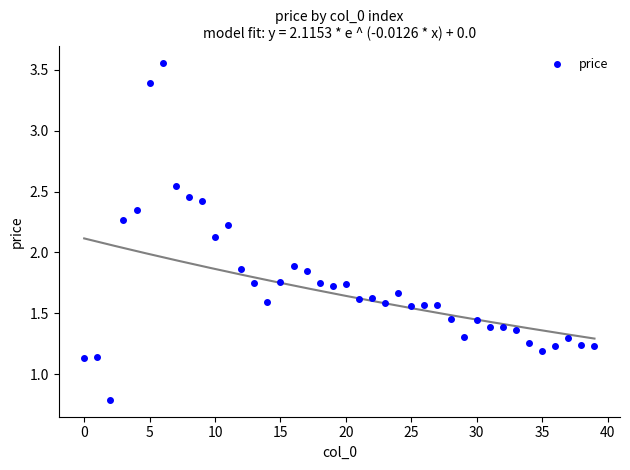

What is the range of Y values (max minus min)?

2.8